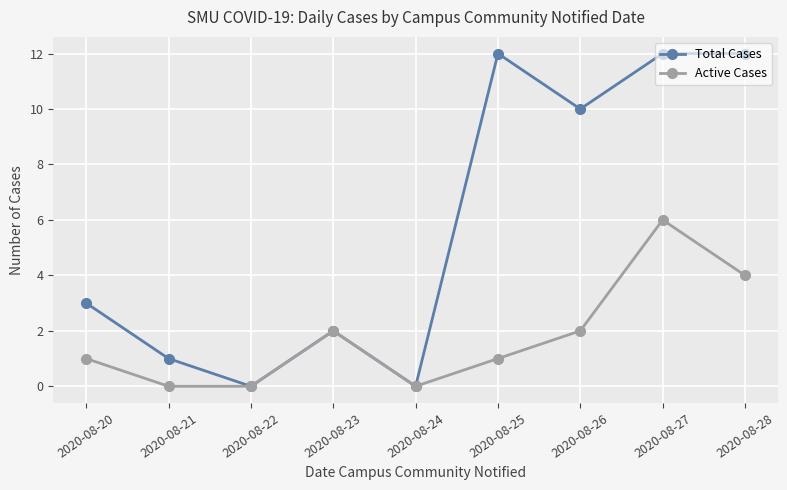

What is the difference between the maximum and minimum values in the Active Cases series?

6